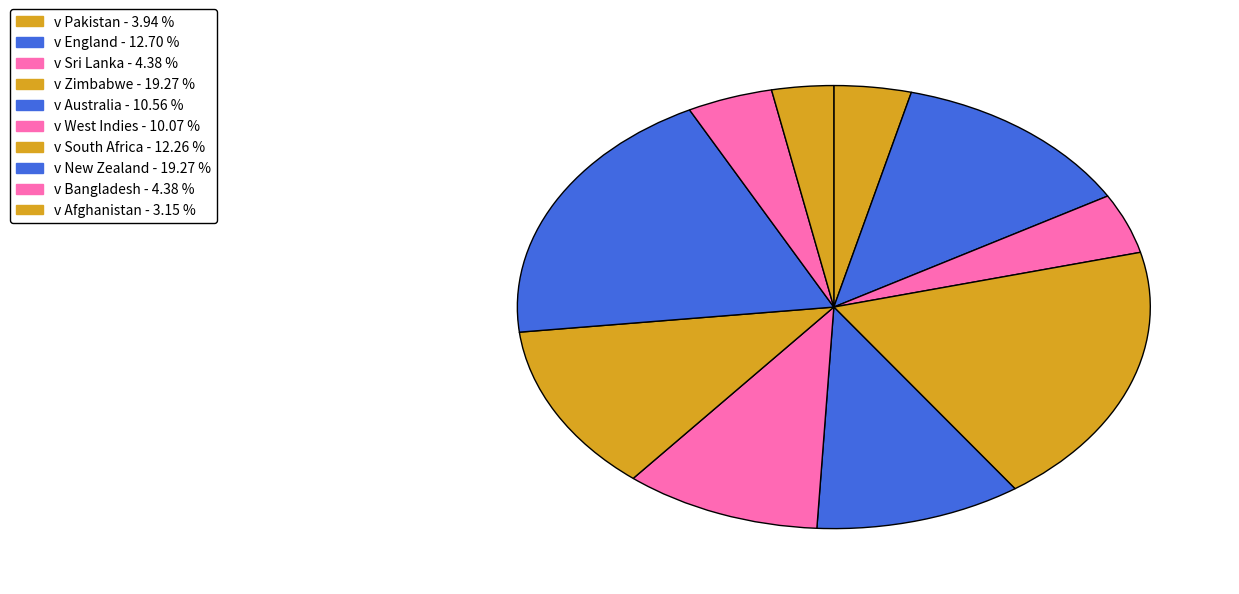

How many segments does this pie chart have?

10